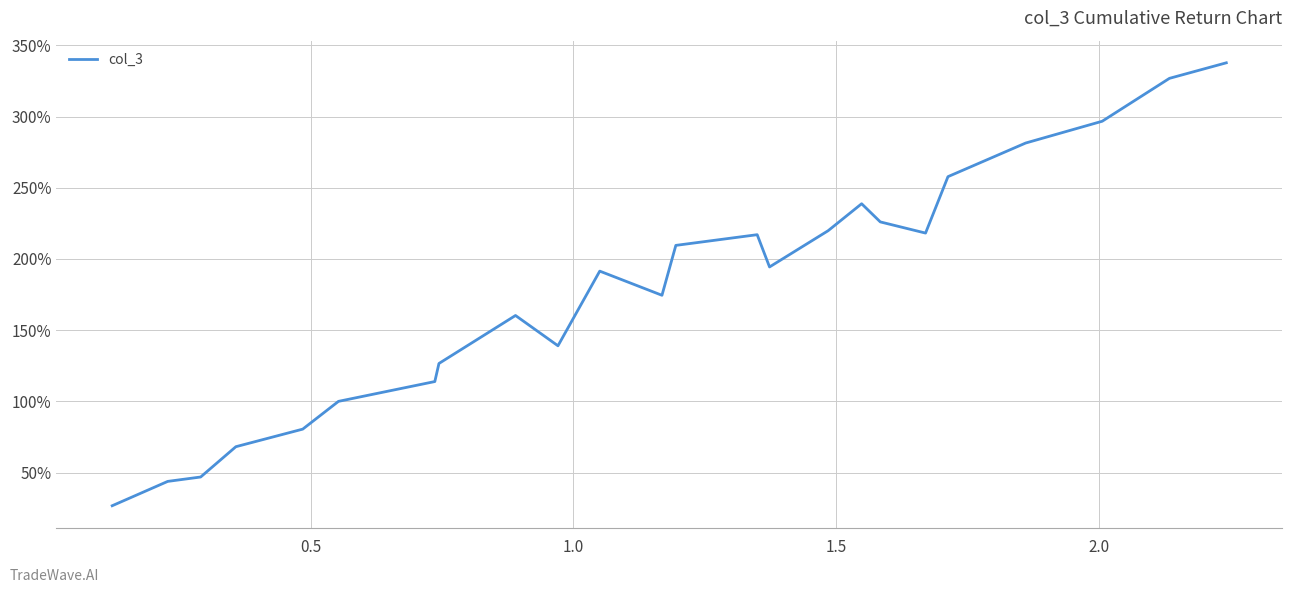

Is this an area chart (filled region under the line)?

No